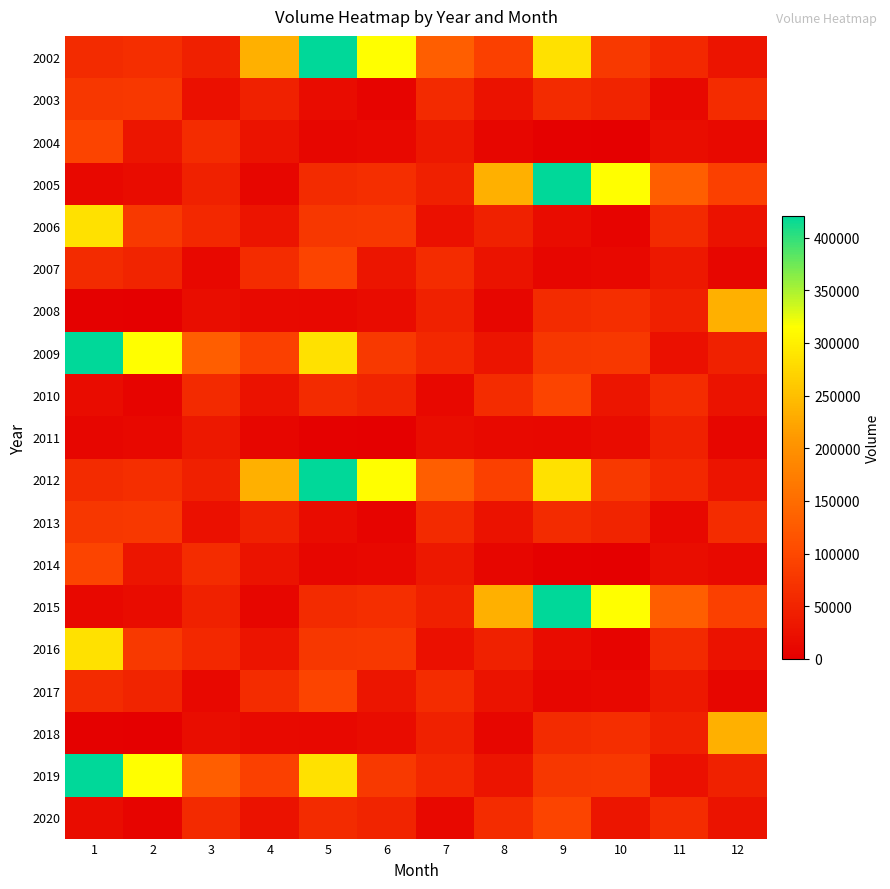

List the series in order of their peak value, highest first.

2002, 2005, 2009, 2012, 2015, 2019, 2006, 2016, 2008, 2018, 2004, 2007, 2010, 2014, 2017, 2020, 2003, 2013, 2011